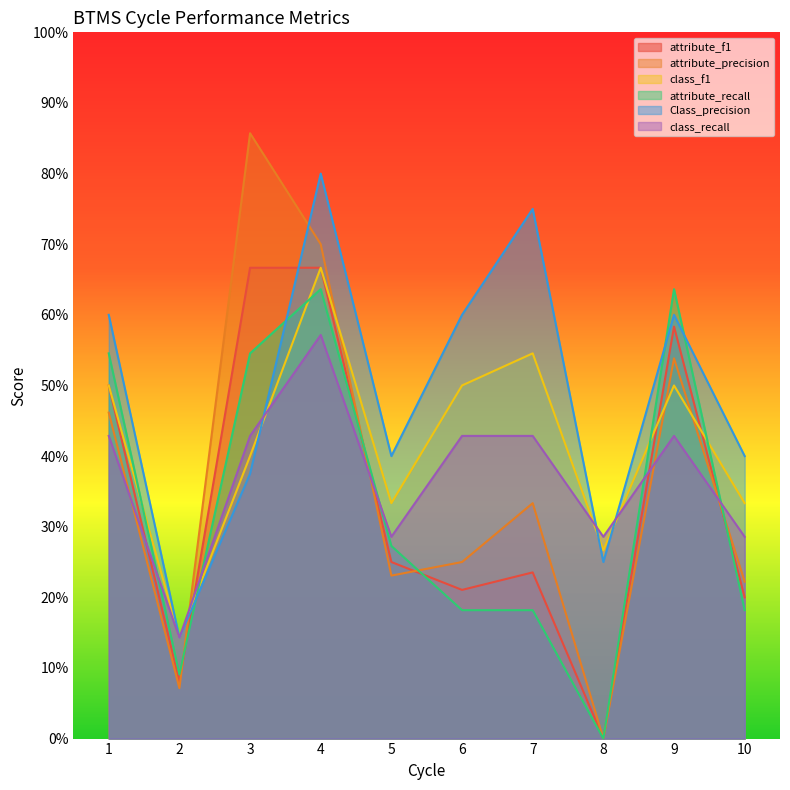

The class_f1 series shows 0.5 at 5. True or false?

False